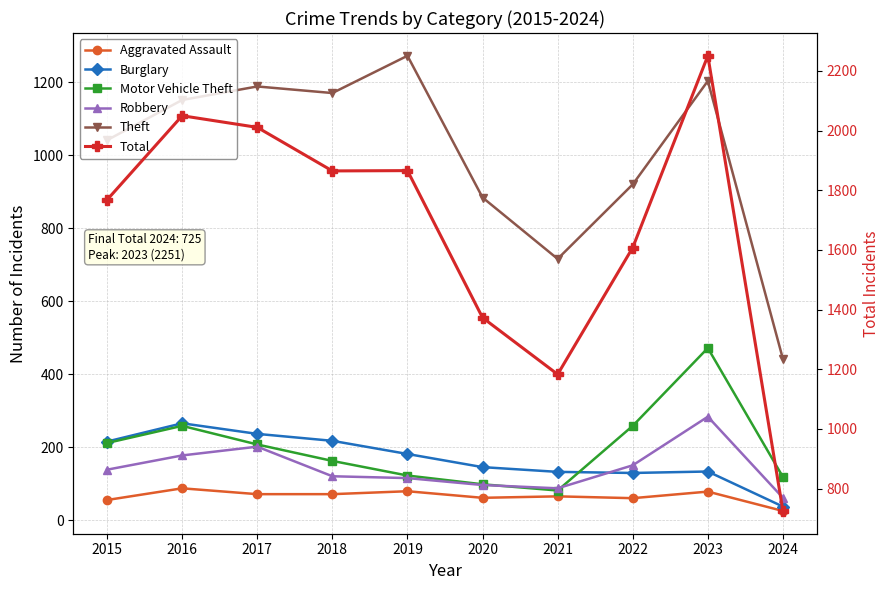

How many lines are shown in the chart?

6